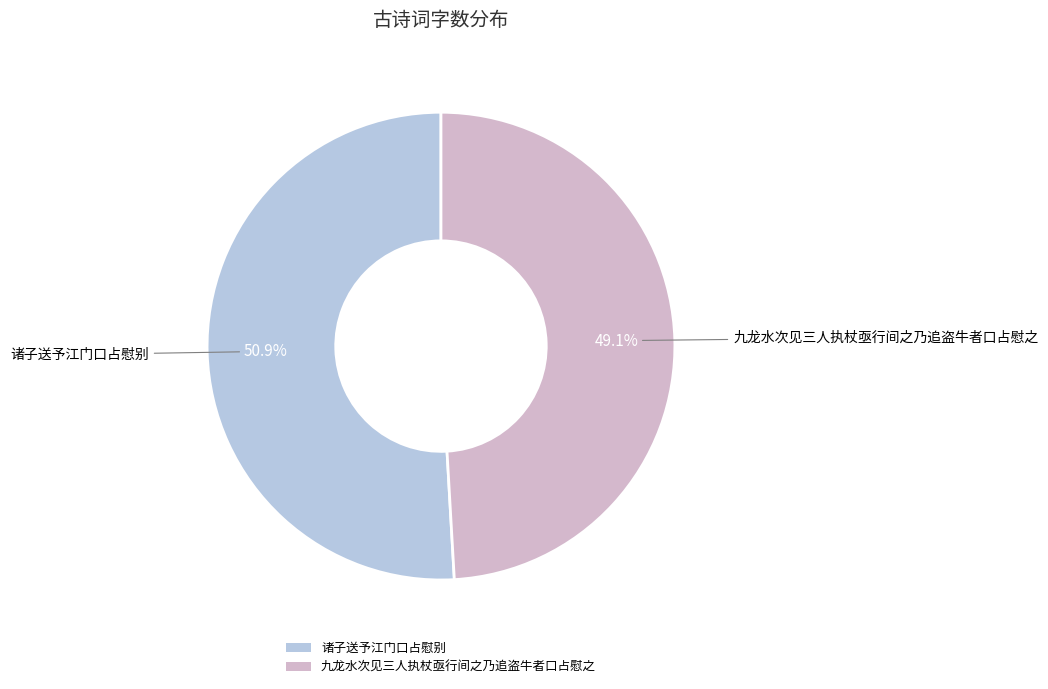

What is the ratio of the value at 诸子送予江门口占慰别 to the value at 九龙水次见三人执杖亟行间之乃追盗牛者口占慰之?

1.0